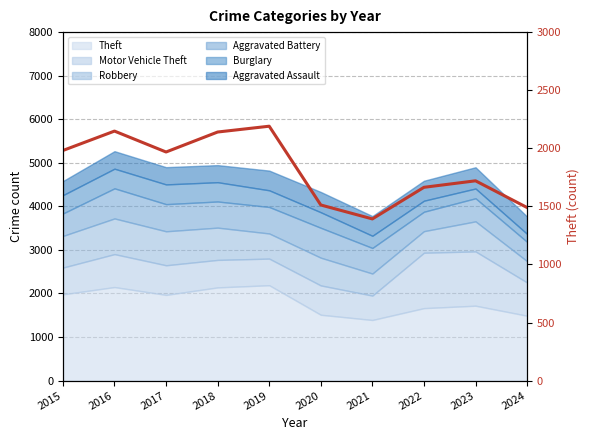

At which category does the data reach its first local valley?

2017